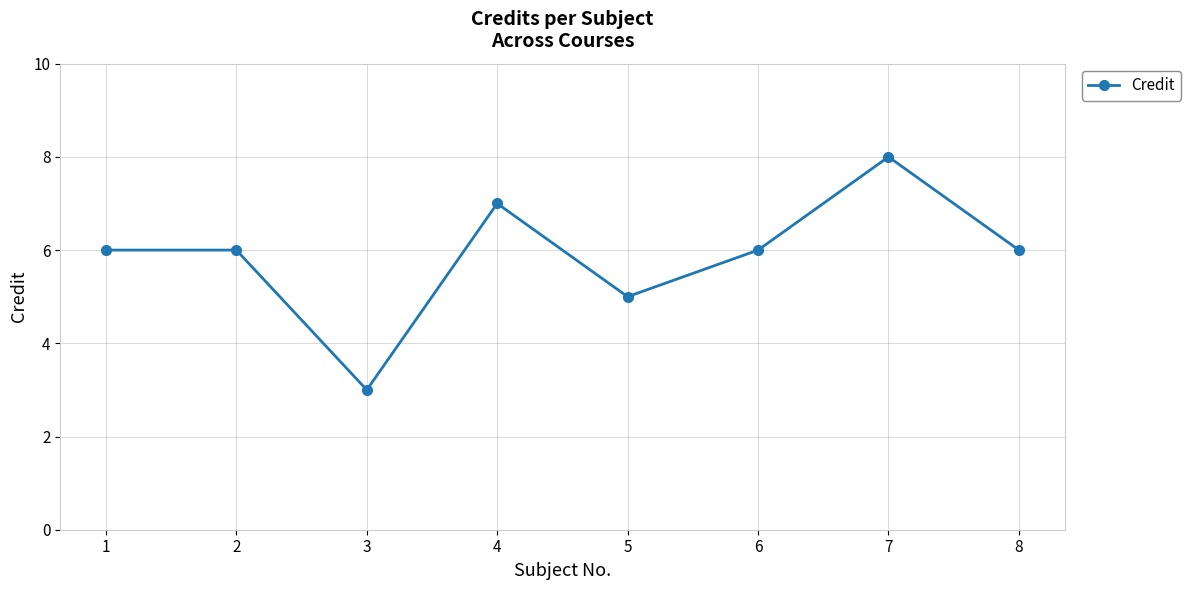

What is the ratio of the value at 8 to the value at 5?

1.2